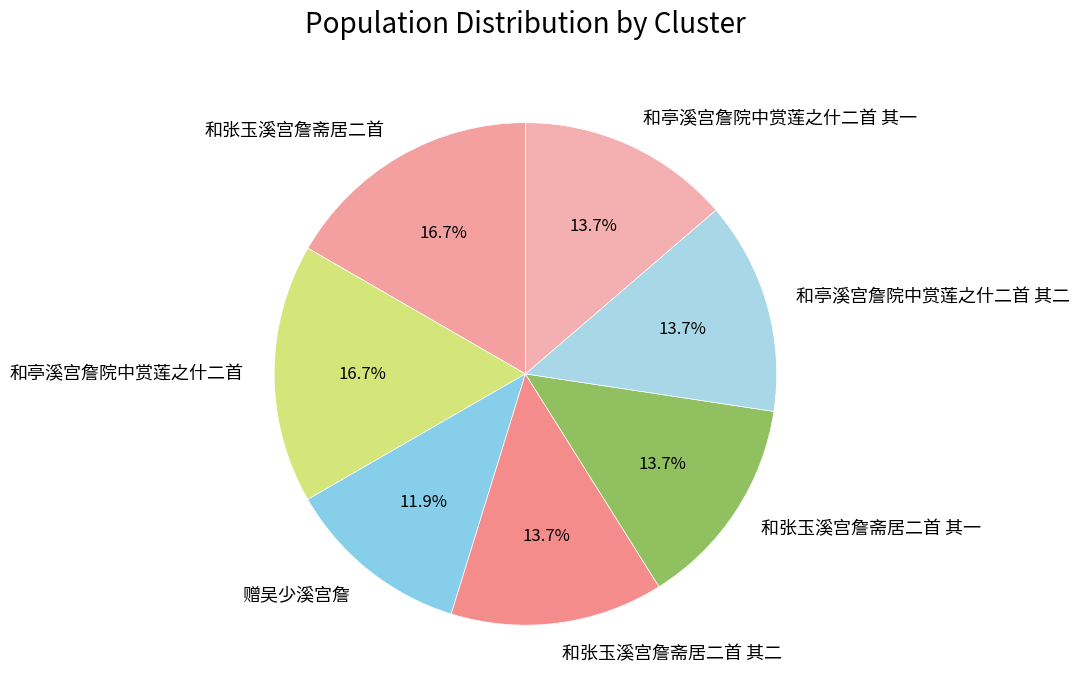

How many slices are in this pie chart?

7